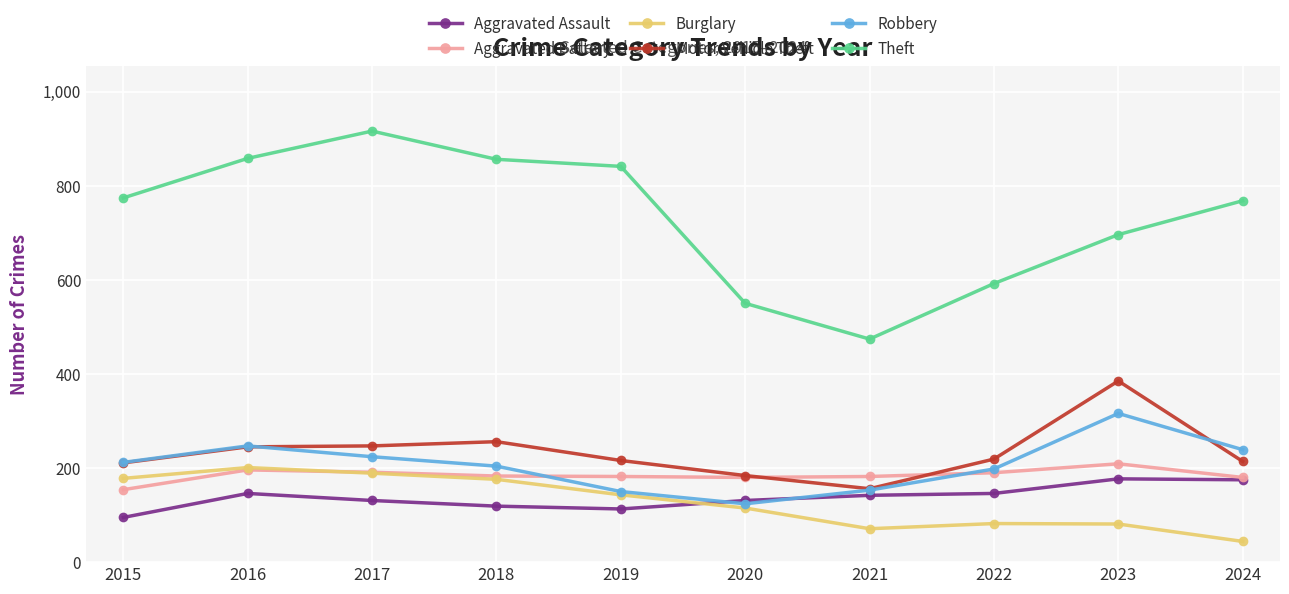

What is the total value across all series at 2017?

1898